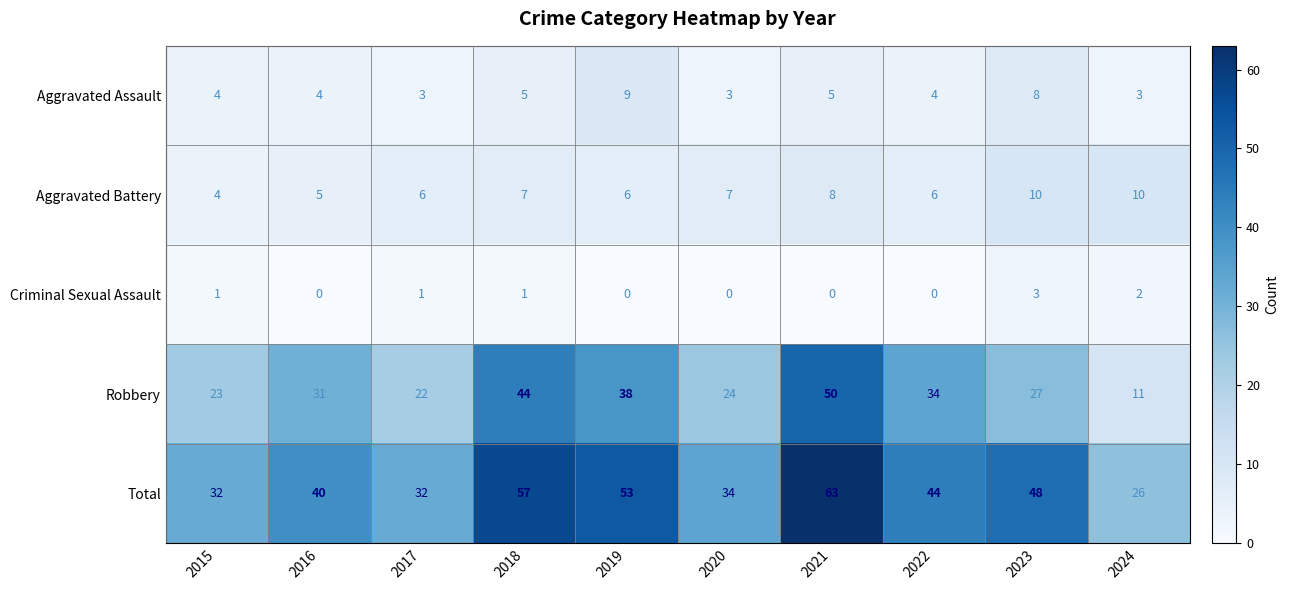

What is the total value across all series at 2019?

106